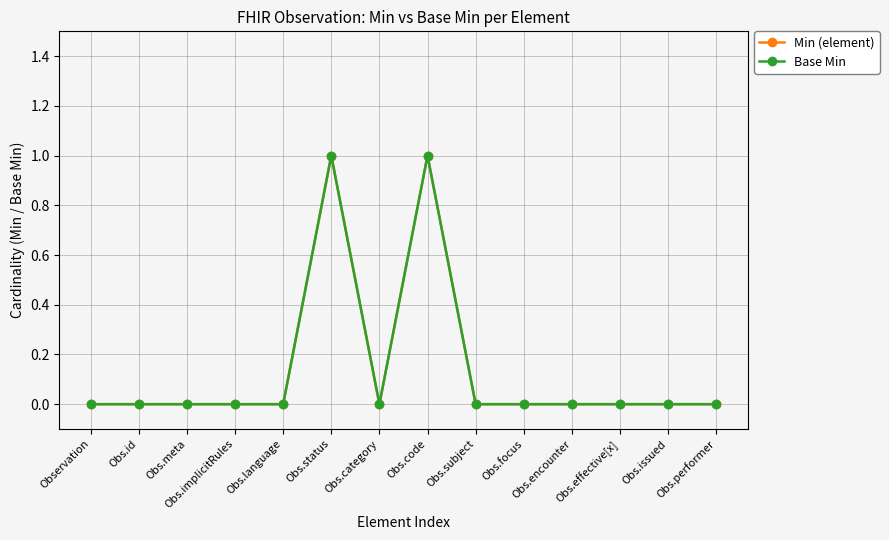

Is this an area chart (filled region under the line)?

No